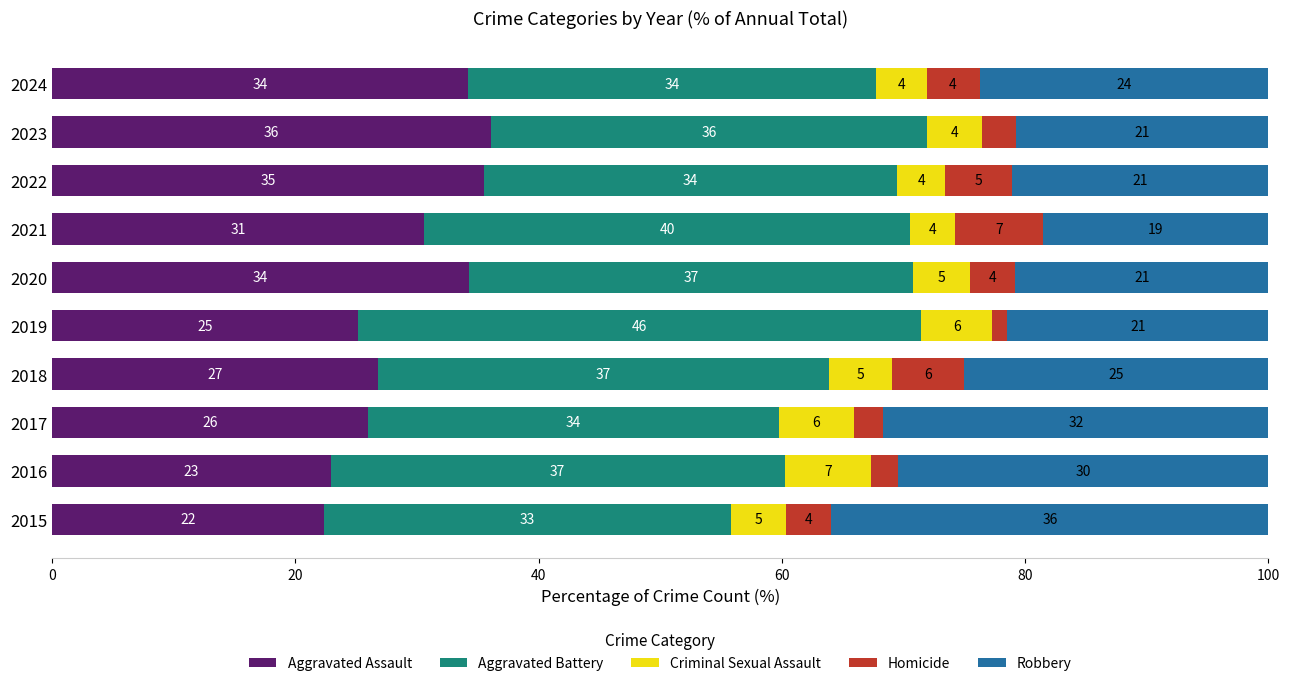

At which label does Aggravated Assault reach its peak?

2023